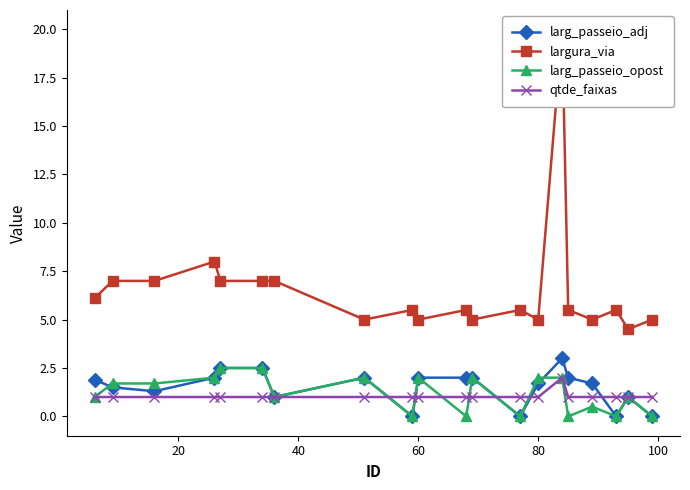

True or false: larg_passeio_adj has more than 2 interior local peaks.

True